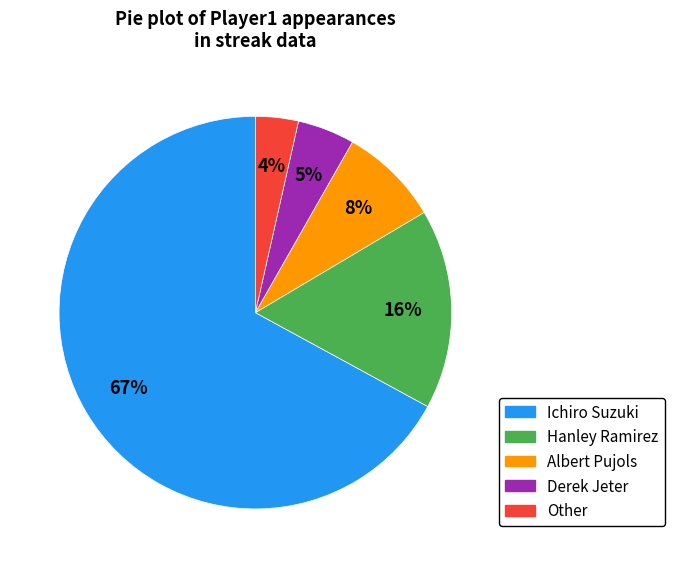

Combined, do Other and Hanley Ramirez account for over 50%?

No